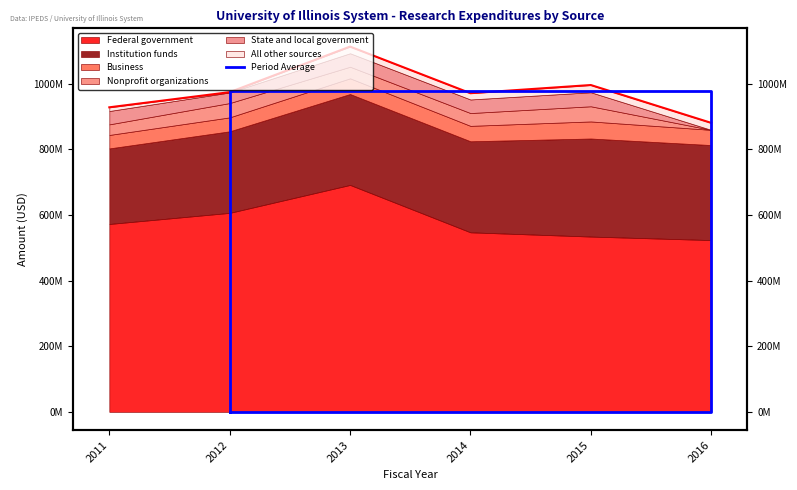

How many values are between 0 and 977662500?

5